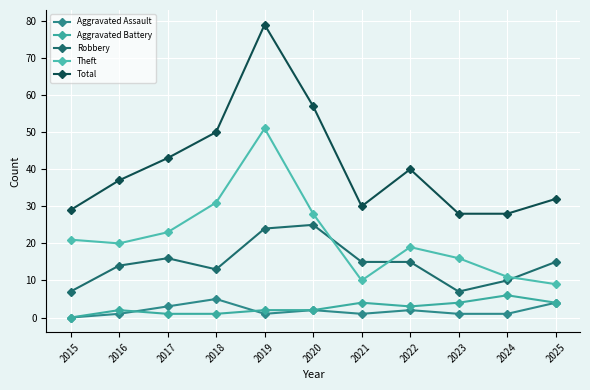

True or false: Aggravated Battery and Theft cross at least once.

False